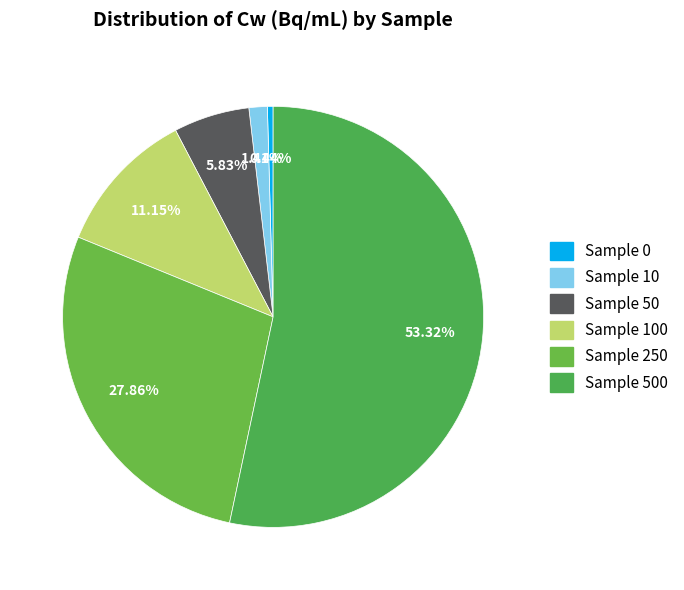

Count the number of slices in the pie.

6